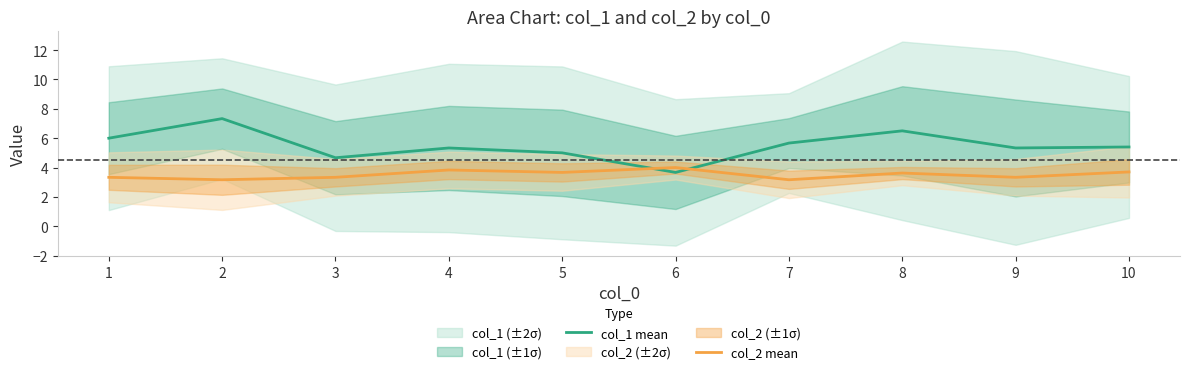

Reading left to right, extract all data points from this chart.

col_1 mean: 1=6.0	2=7.3	3=4.7	4=5.3	5=5.0	6=3.7	7=5.7	8=6.5	9=5.3	10=5.4
col_2 mean: 1=3.3	2=3.2	3=3.3	4=3.8	5=3.7	6=4.0	7=3.2	8=3.6	9=3.3	10=3.7